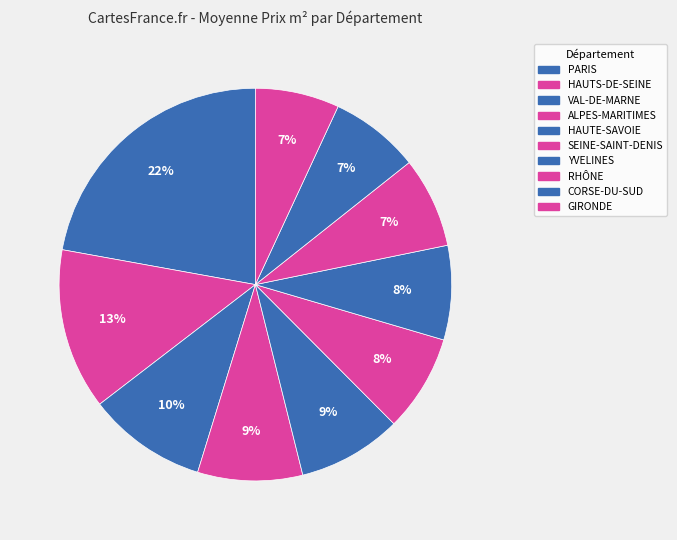

Which slice is the smallest?

GIRONDE